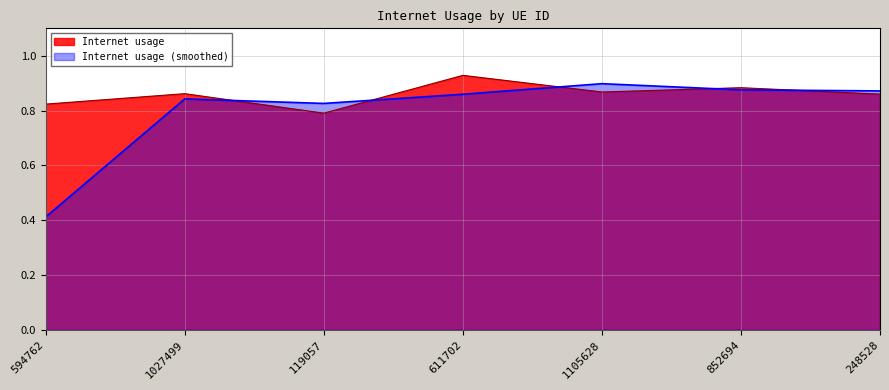

Which label corresponds to the smallest value in the chart?

594762